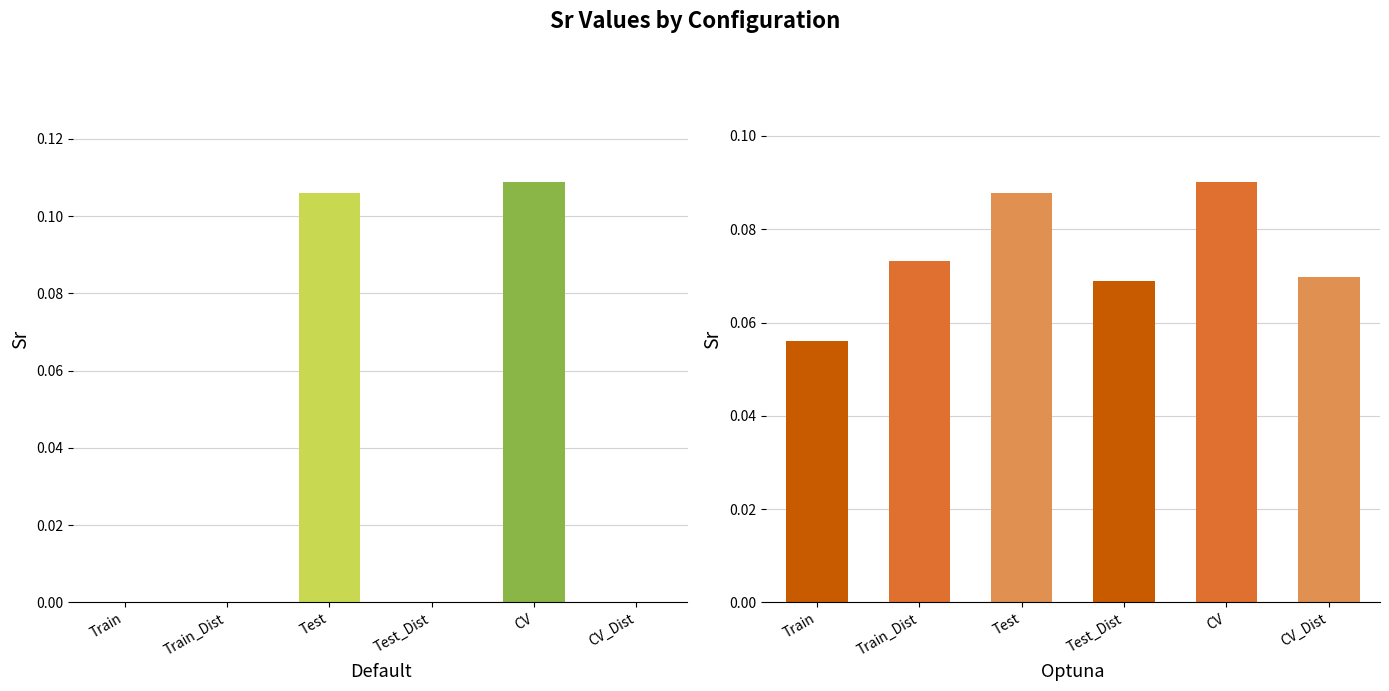

What is the sum of all values?

0.7